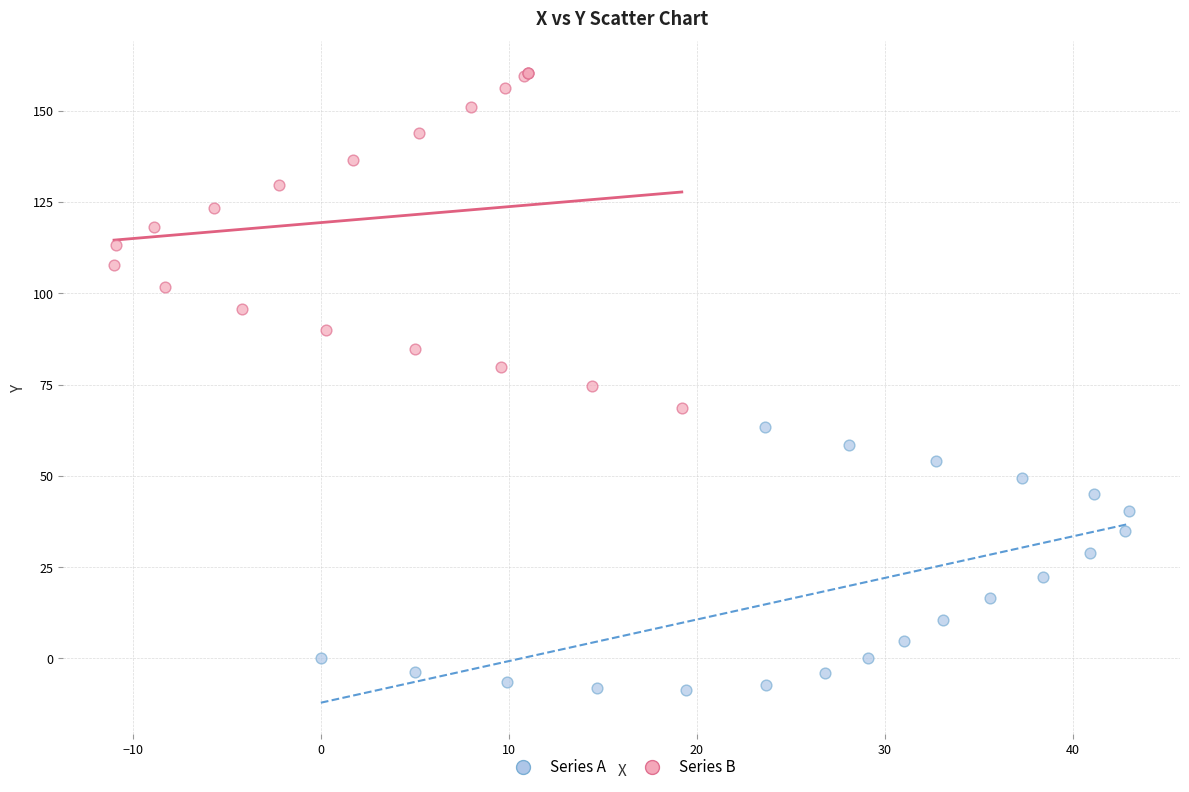

Which series has the widest spread of Y values?

Series B